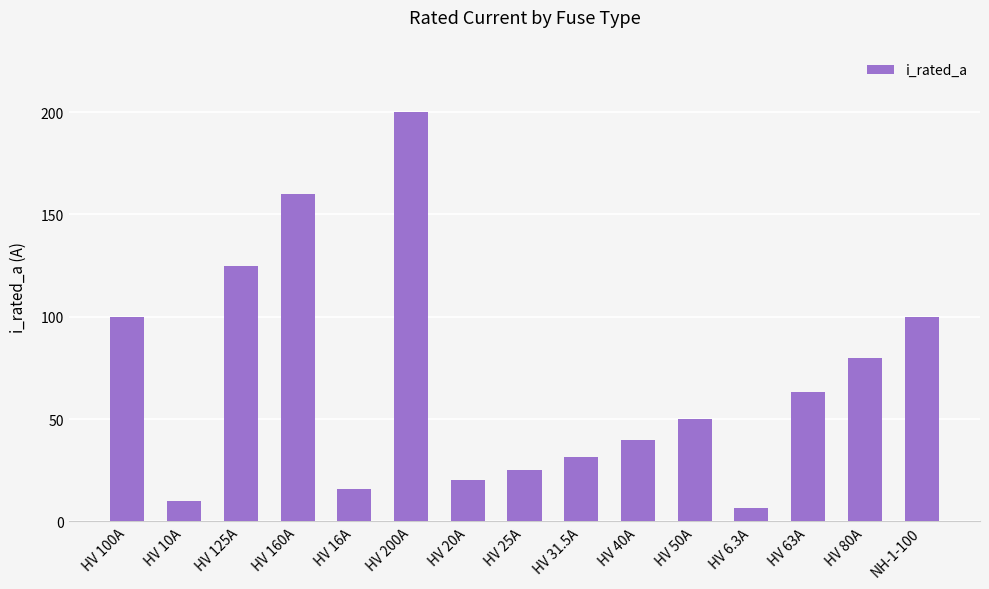

How many series are shown in this chart?

1